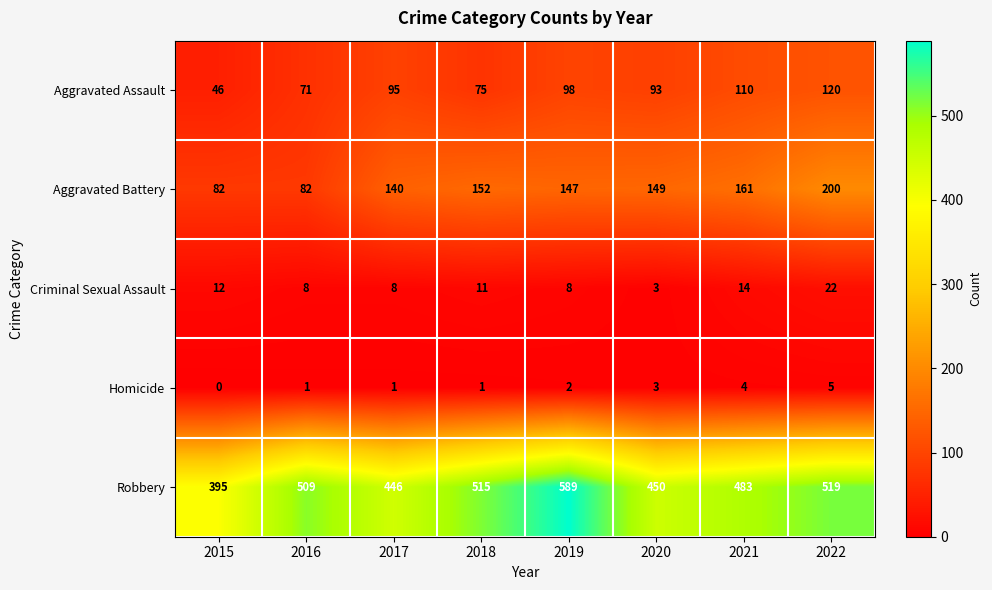

What is the sum of all Aggravated Assault values?

708